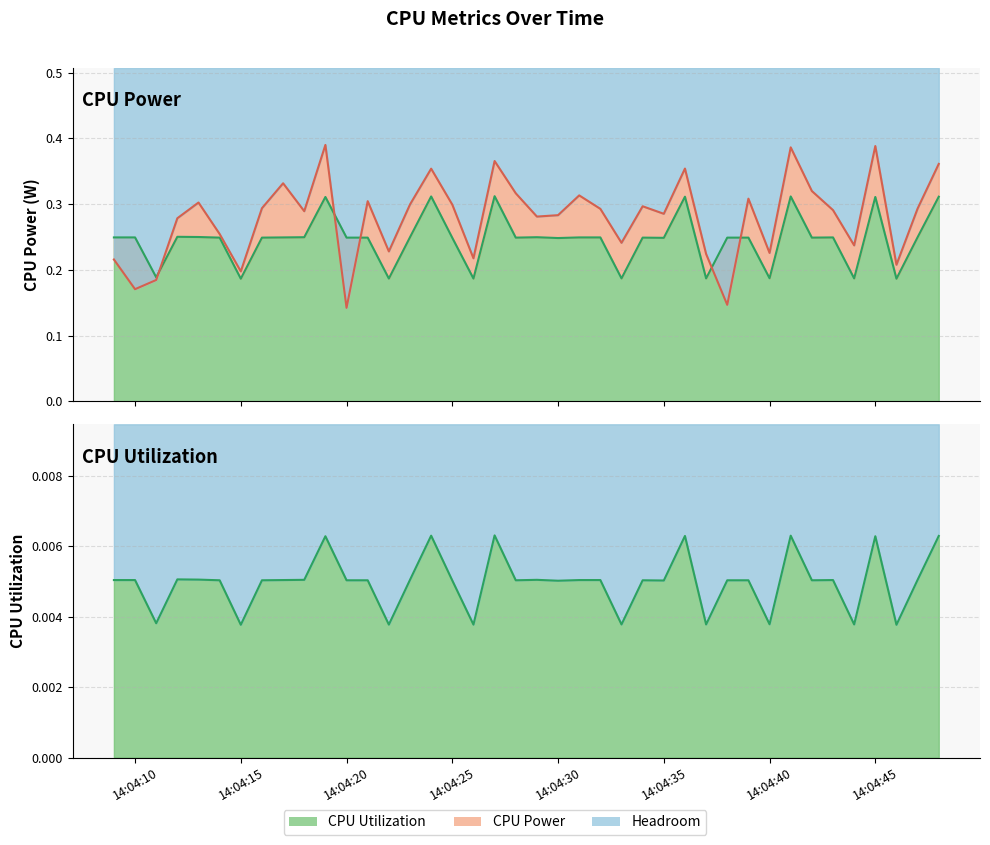

What is the minimum value for CPU Power?

0.1